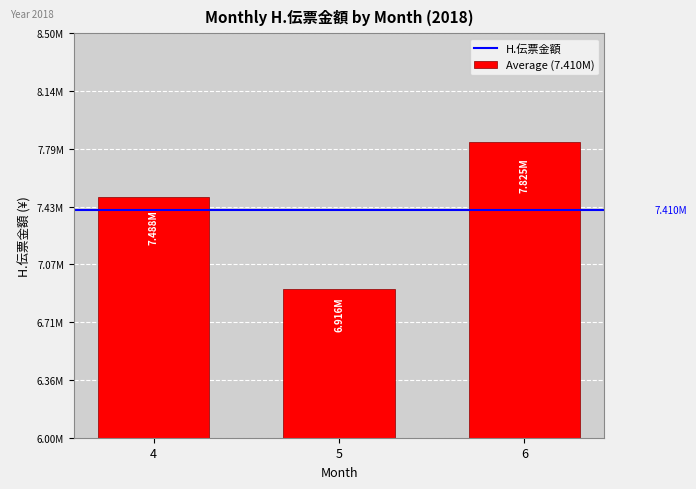

Reading right to left, what are all the values shown in this chart?

7825228	6916335	7488279